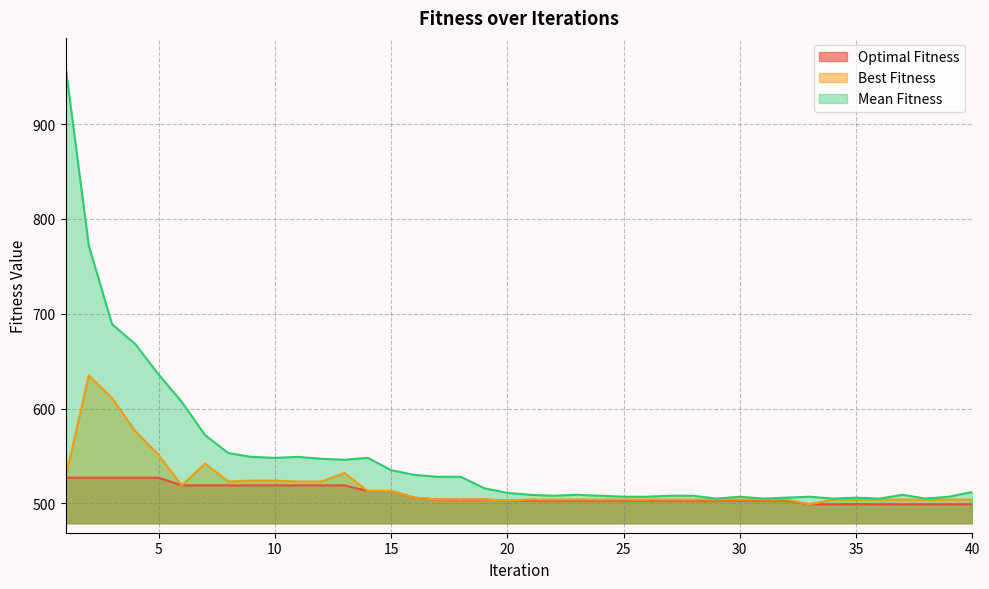

Rank the series at 11 from lowest to highest value.

Optimal Fitness, Best Fitness, Mean Fitness